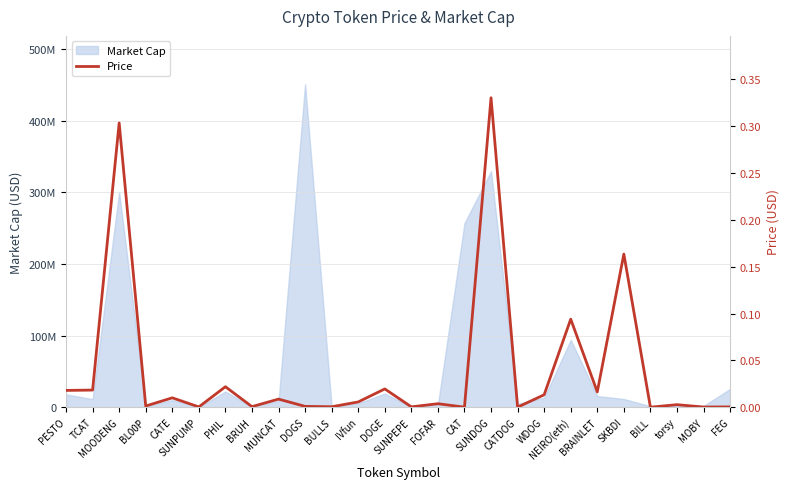

The value at BL00P is 0.0. True or false?

True